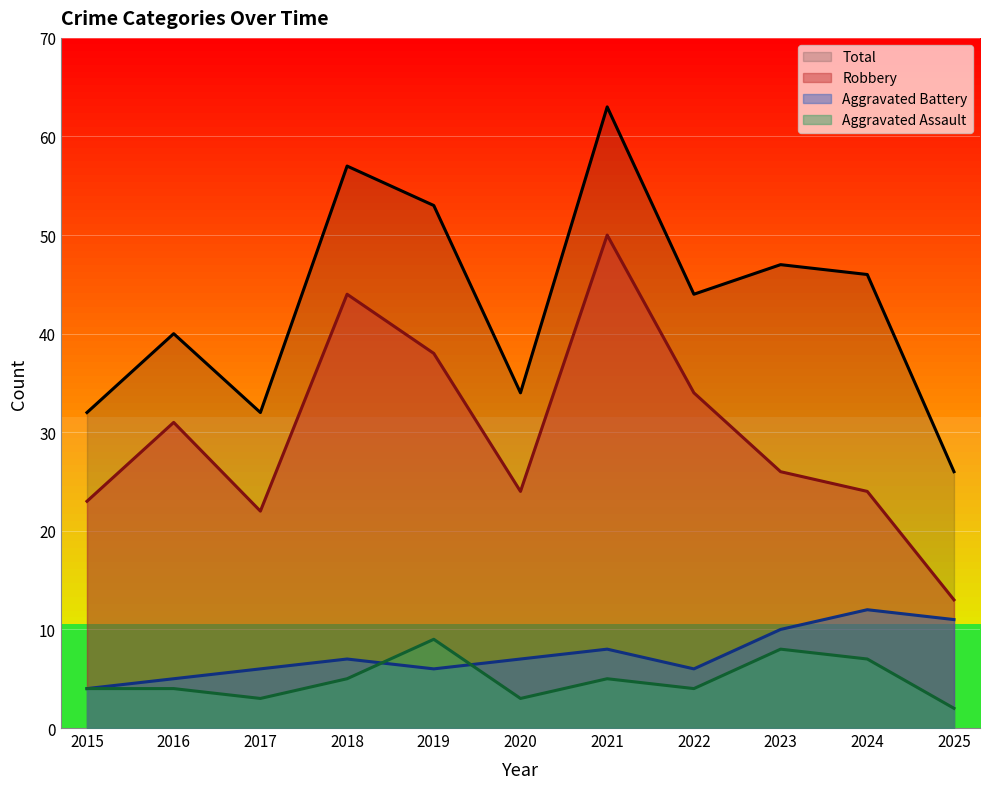

Reading left to right, transcribe all the data shown in this chart.

Aggravated Assault: 2015=4	2016=4	2017=3	2018=5	2019=9	2020=3	2021=5	2022=4	2023=8	2024=7	2025=2
Aggravated Battery: 2015=4	2016=5	2017=6	2018=7	2019=6	2020=7	2021=8	2022=6	2023=10	2024=12	2025=11
Robbery: 2015=23	2016=31	2017=22	2018=44	2019=38	2020=24	2021=50	2022=34	2023=26	2024=24	2025=13
Total: 2015=32	2016=40	2017=32	2018=57	2019=53	2020=34	2021=63	2022=44	2023=47	2024=46	2025=26